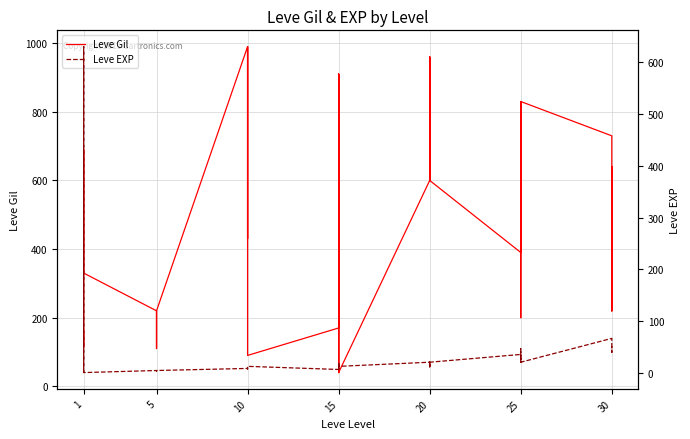

What is the value of the Leve EXP point at the 19th from the left?

7